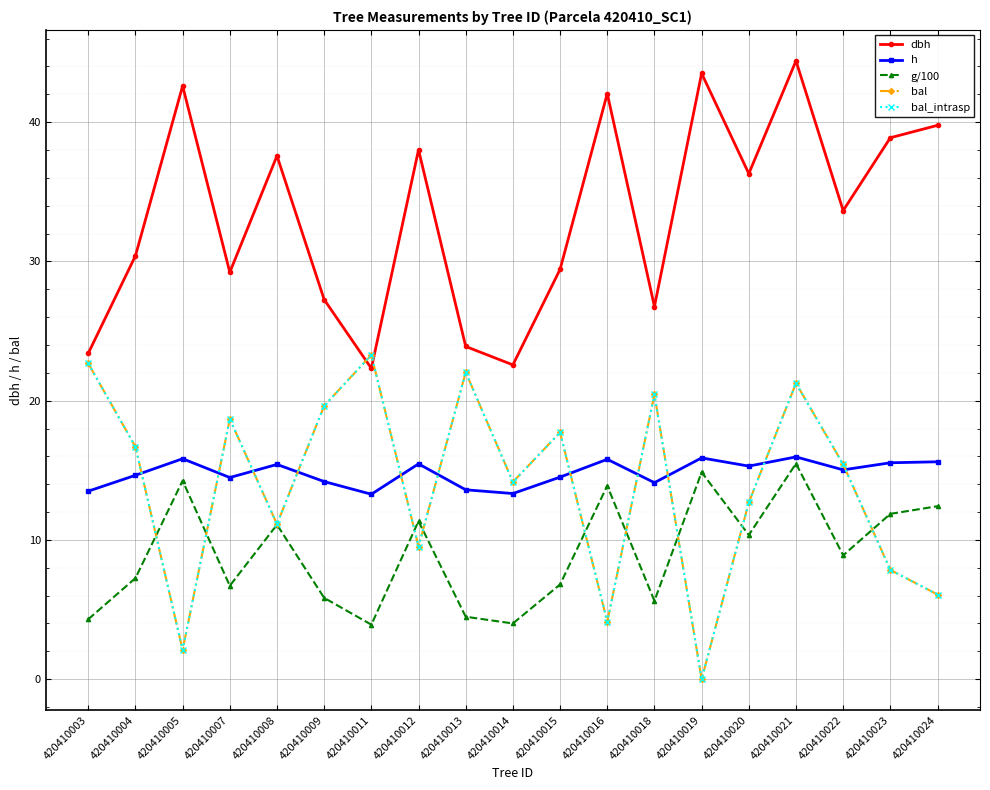

Which series has the largest total across all categories?

dbh